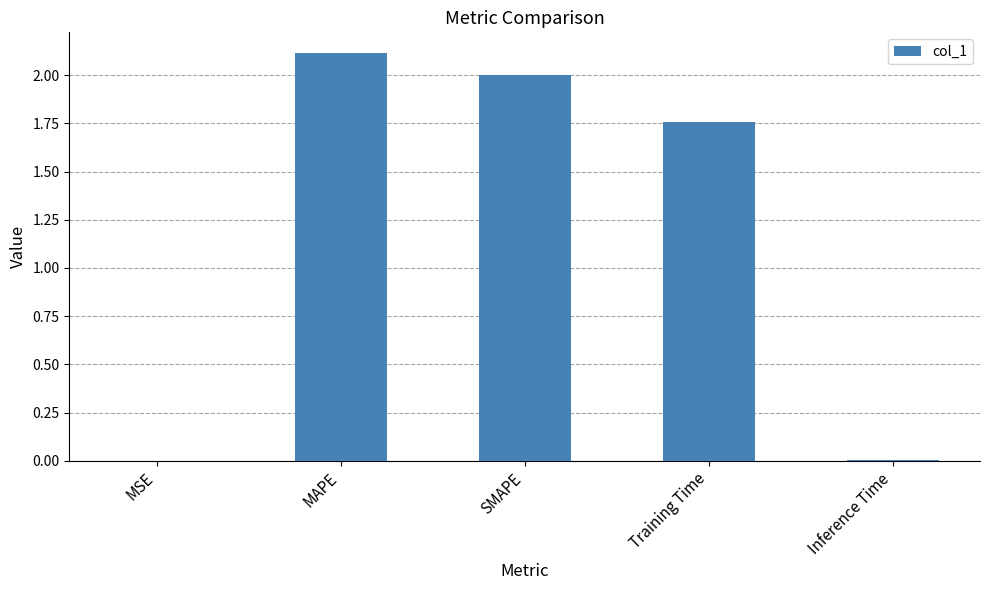

What is the sum of the values at Training Time and MAPE?

3.9